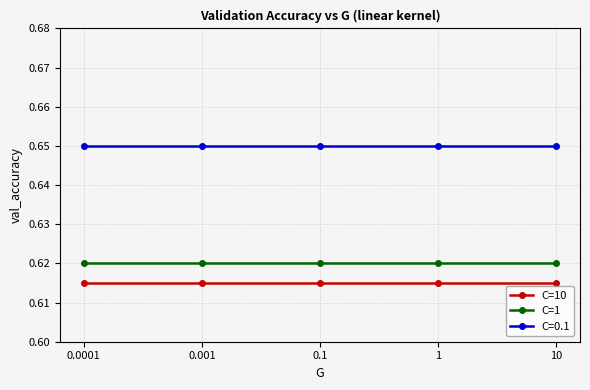

List the series in order of their peak value, lowest first.

C=10, C=1, C=0.1